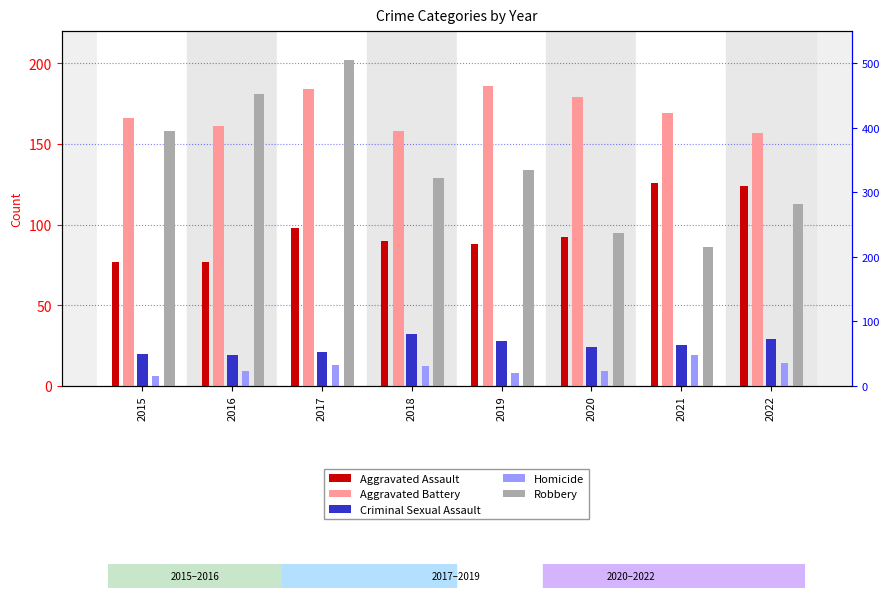

Between 2019 and 2021, which is larger?

2021